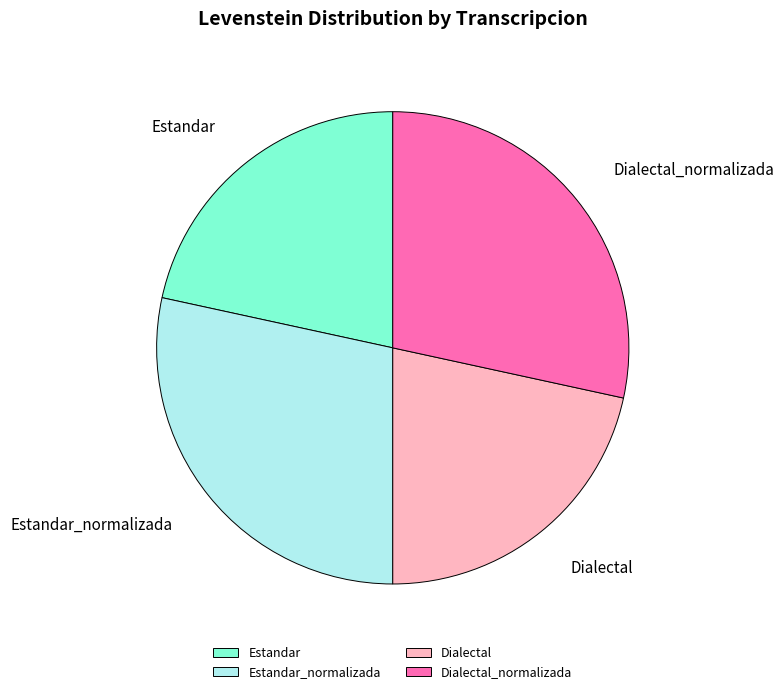

How many segments does this pie chart have?

4